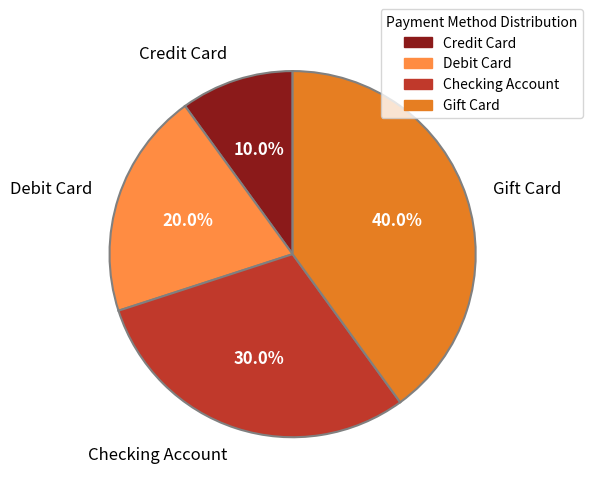

Which category has the smallest portion of the pie?

Credit Card